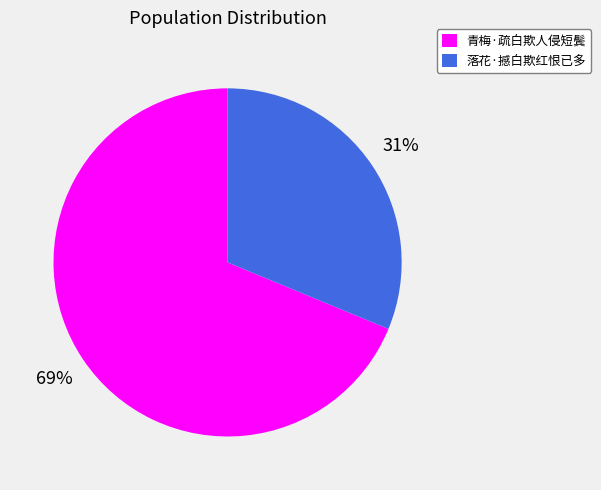

Is the sum of 落花·撼白欺红恨已多 and 青梅·疏白欺人侵短鬓 greater than half?

Yes